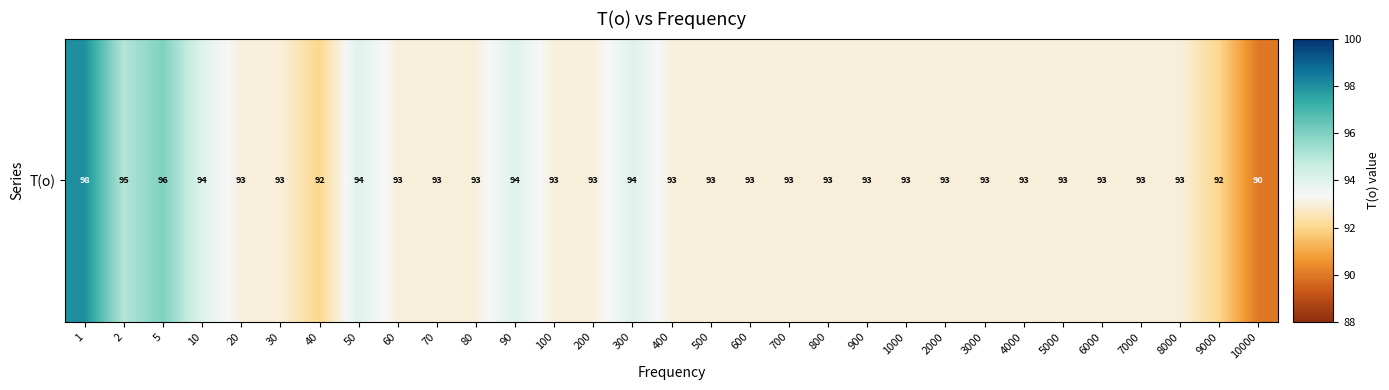

Approximately how many times larger is the value at 700 compared to 9000?

1.0